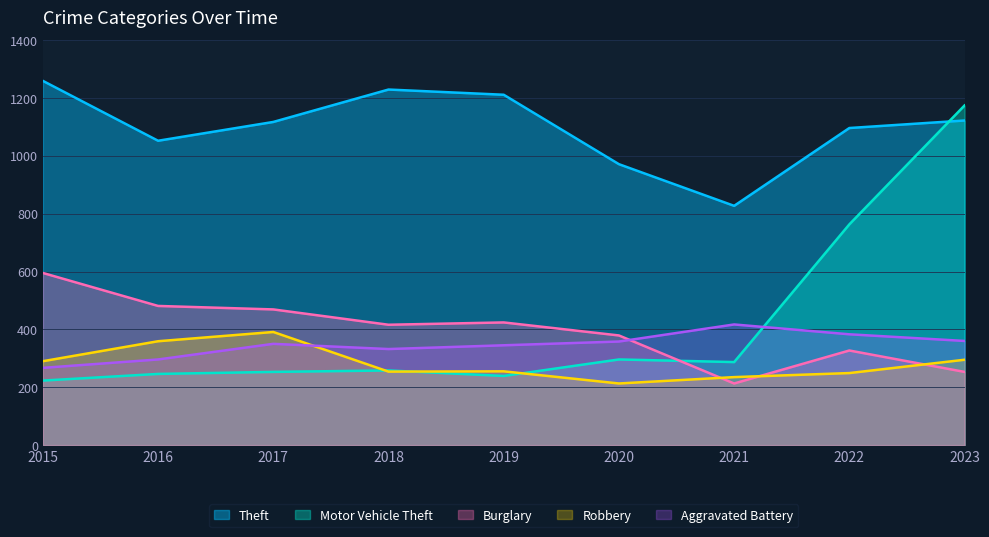

How many values in the Aggravated Battery series are below 350?

4